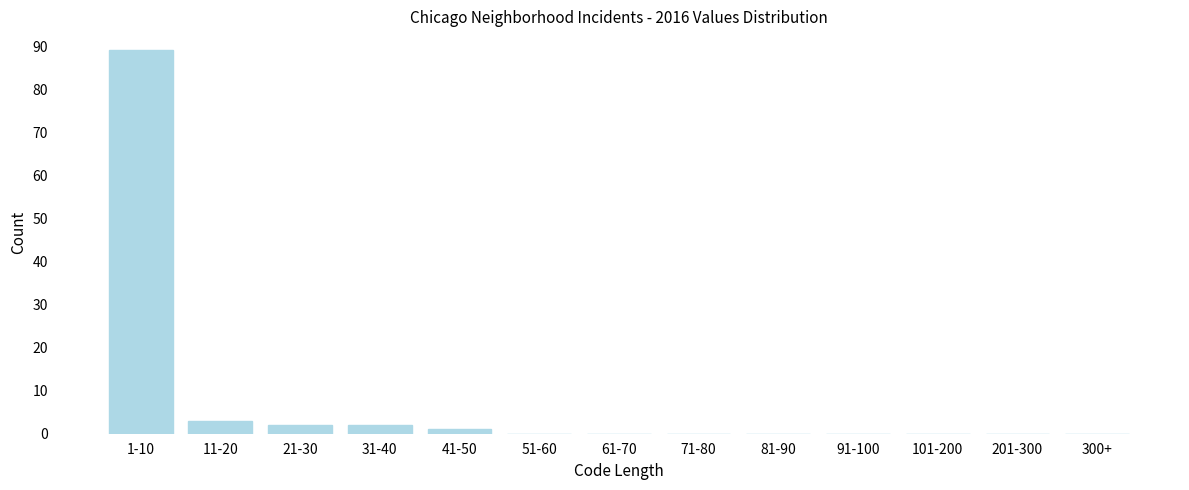

Reading right to left, list all the values displayed in this chart.

300+=0	201-300=0	101-200=0	91-100=0	81-90=0	71-80=0	61-70=0	51-60=0	41-50=1	31-40=2	21-30=2	11-20=3	1-10=89